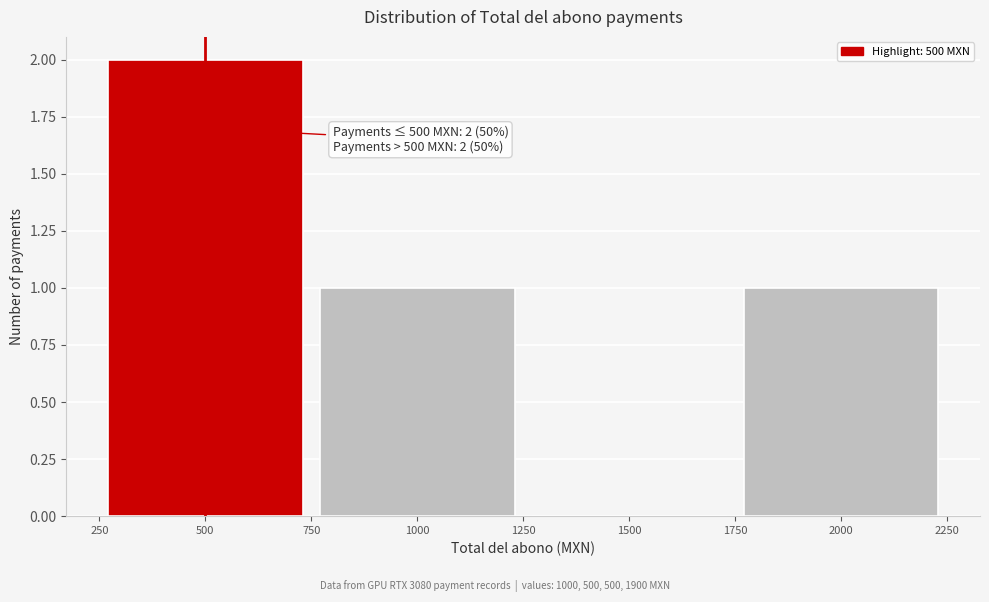

Over which range of the x-axis is the bar tallest?

250 to 750